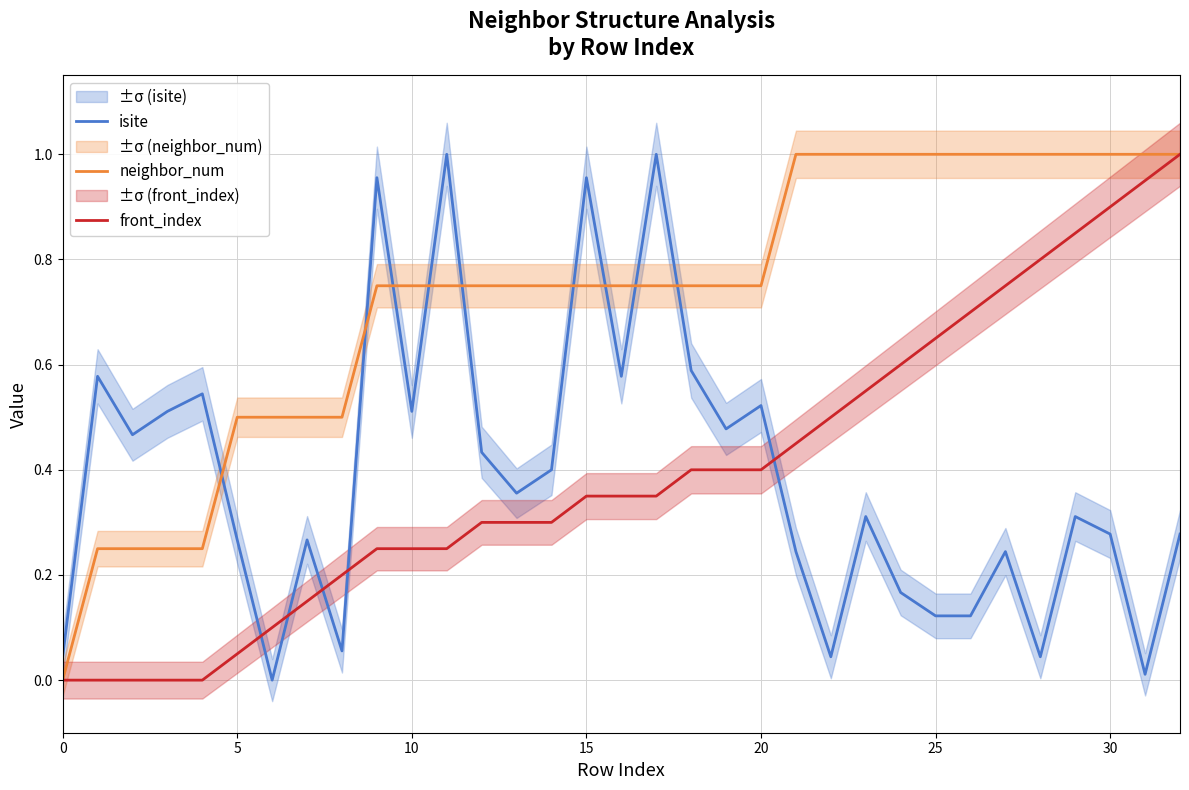

What is the difference between the neighbor_num values at 17 and 21?

0.2